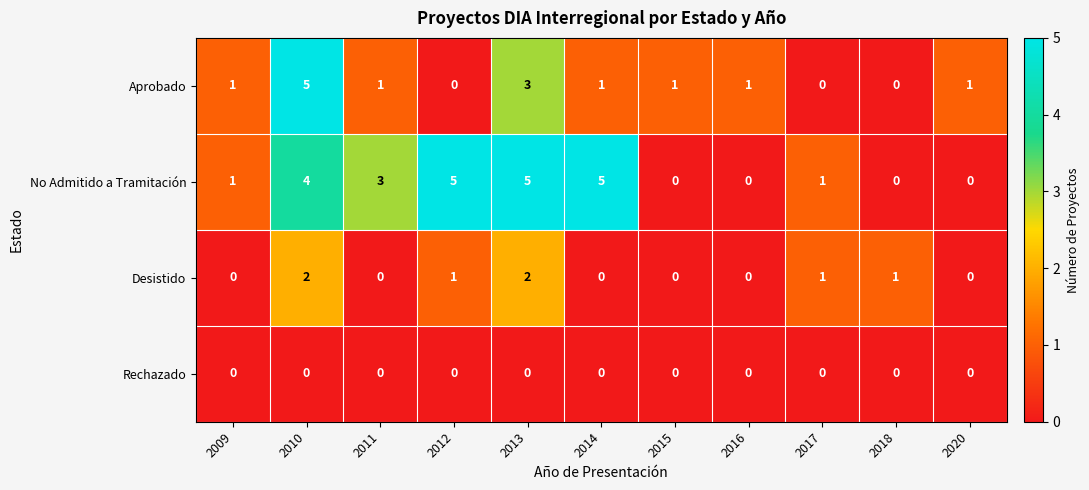

What is the spread (max minus min) of values at 2013?

5